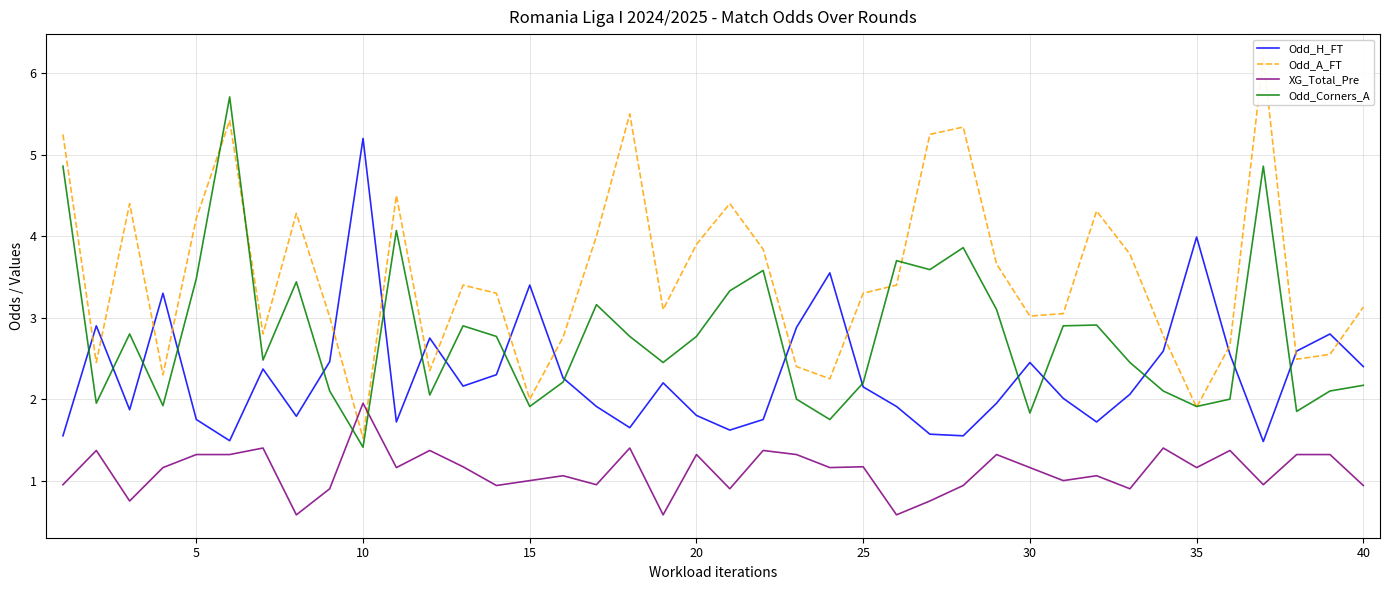

Which series ends up on top after the final intersection of XG_Total_Pre and Odd_A_FT?

Odd_A_FT